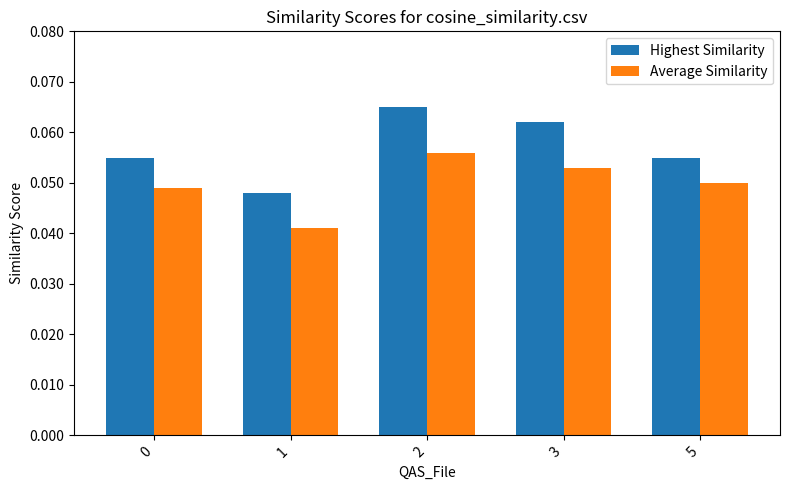

Rank the series by their maximum value, from highest to lowest.

Highest Similarity, Average Similarity